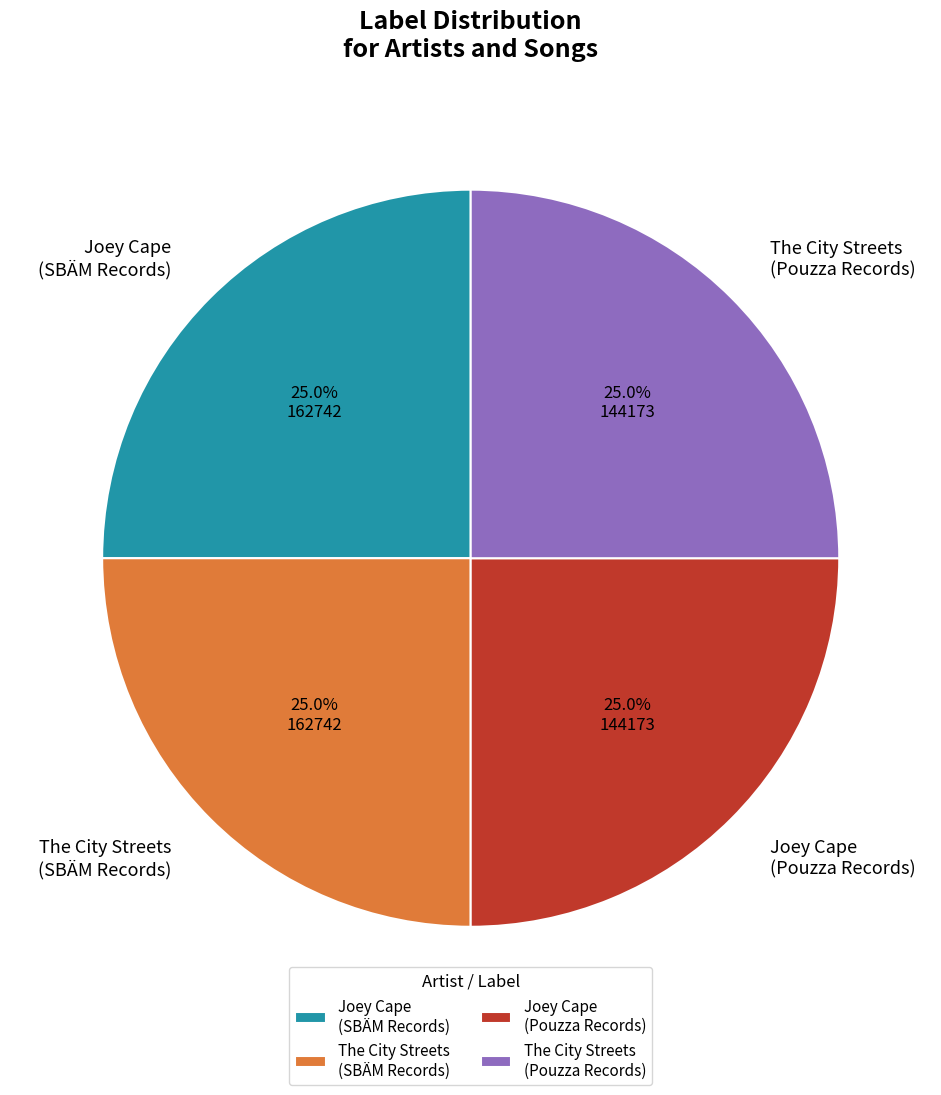

How much of the chart is everything except Joey Cape (Pouzza Records)?

75.0%